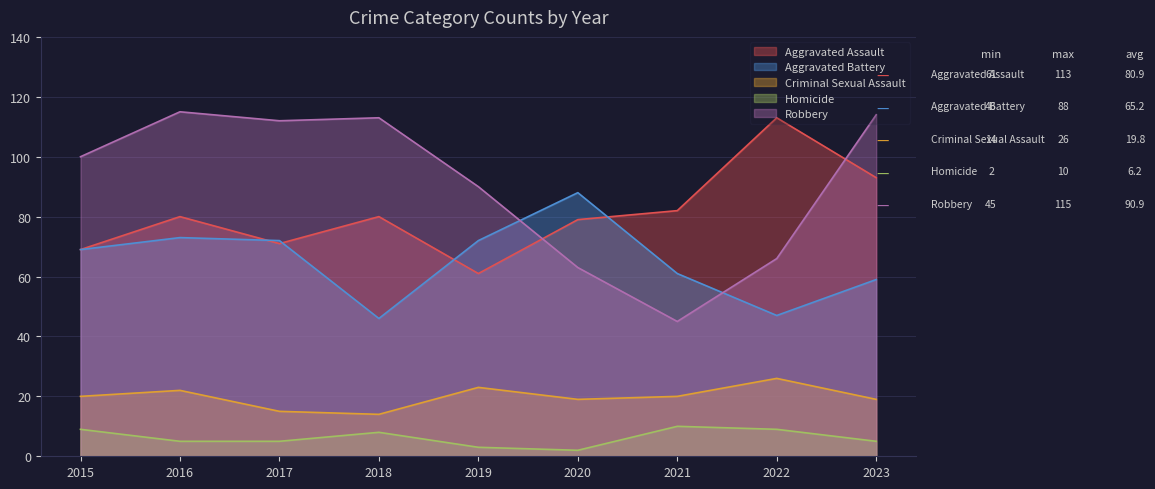

Reading right to left, extract all data points from this chart.

Aggravated Assault: 2023=93	2022=113	2021=82	2020=79	2019=61	2018=80	2017=71	2016=80	2015=69
Aggravated Battery: 2023=59	2022=47	2021=61	2020=88	2019=72	2018=46	2017=72	2016=73	2015=69
Criminal Sexual Assault: 2023=19	2022=26	2021=20	2020=19	2019=23	2018=14	2017=15	2016=22	2015=20
Homicide: 2023=5	2022=9	2021=10	2020=2	2019=3	2018=8	2017=5	2016=5	2015=9
Robbery: 2023=114	2022=66	2021=45	2020=63	2019=90	2018=113	2017=112	2016=115	2015=100